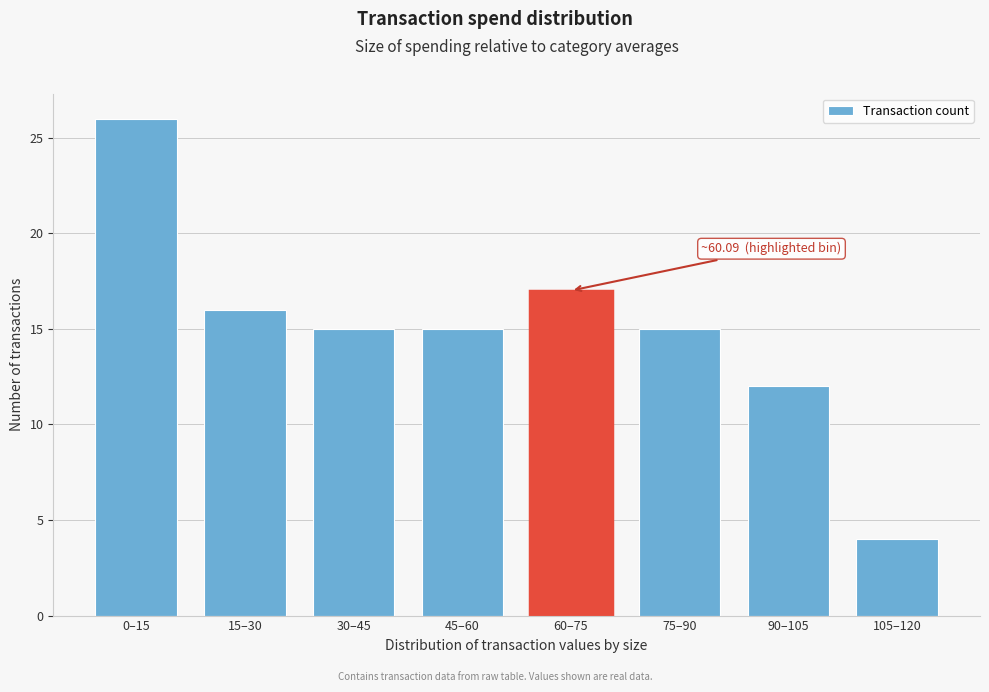

Reading right to left, extract all data points from this chart.

4	12	15	17	15	15	16	26